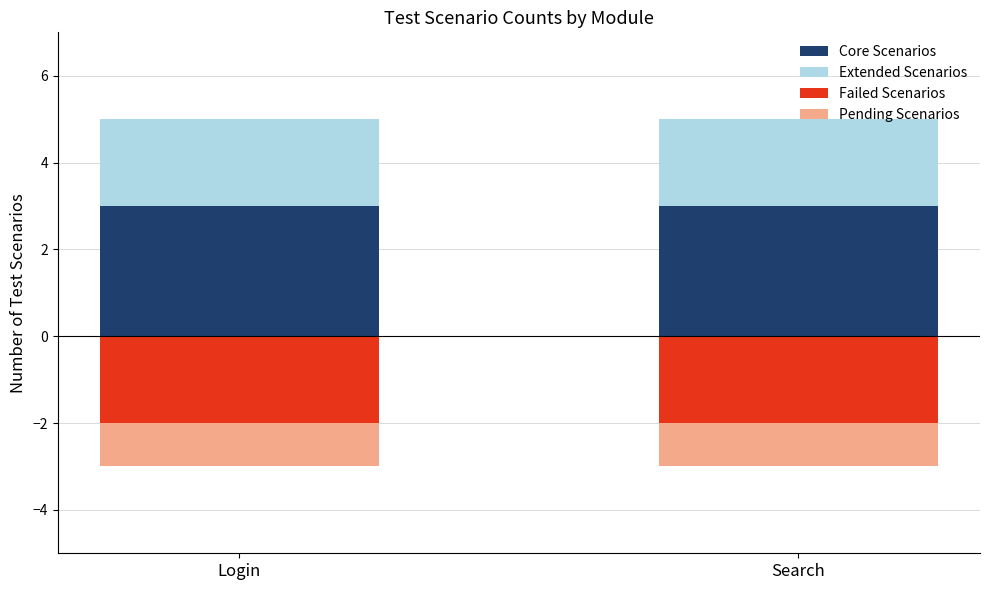

What is the average value of the Failed Scenarios series?

-2